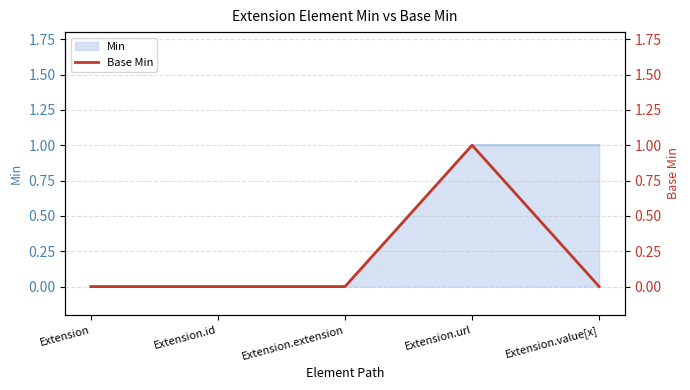

Reading right to left, transcribe all the data shown in this chart.

0	1	0	0	0